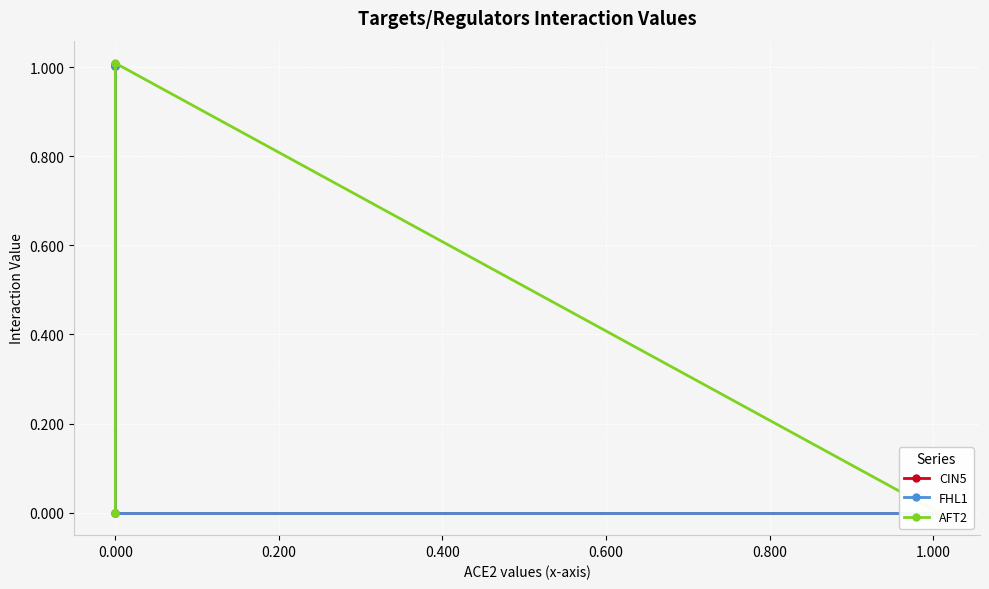

Reading right to left, list all the values displayed in this chart.

CIN5: 1.0	1.0	0.0	0.0
FHL1: 1.0	1.0	0.0	0.0
AFT2: 0.0	0.0	1.0	0.0